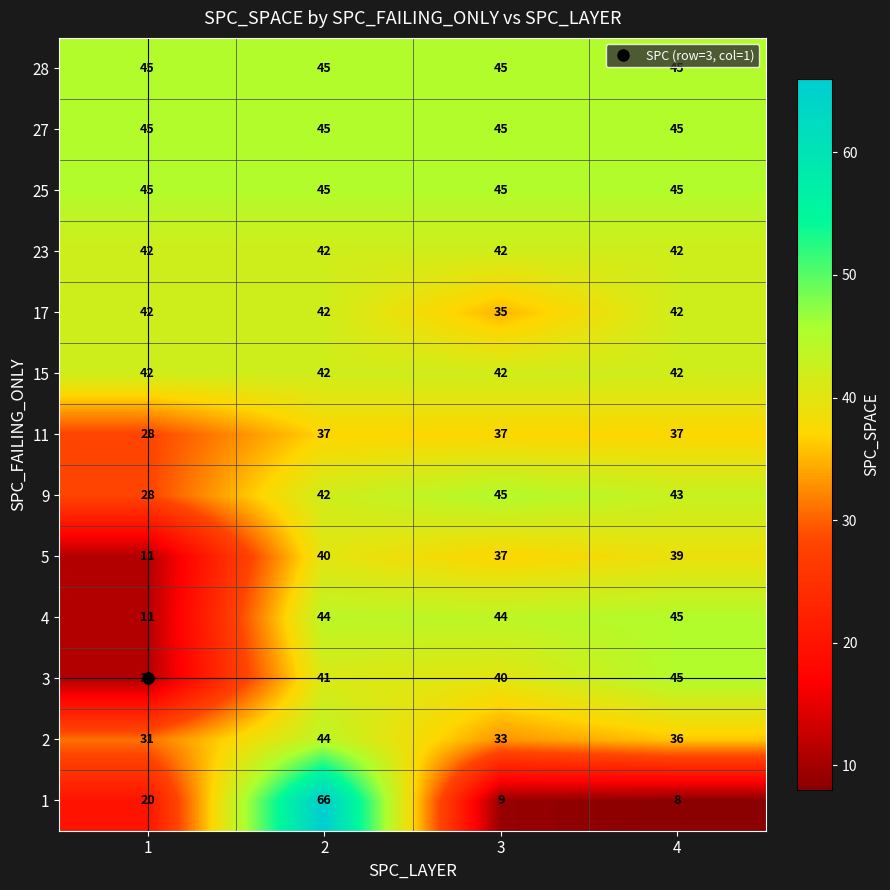

Which series changed the most between 2 and 4?

1